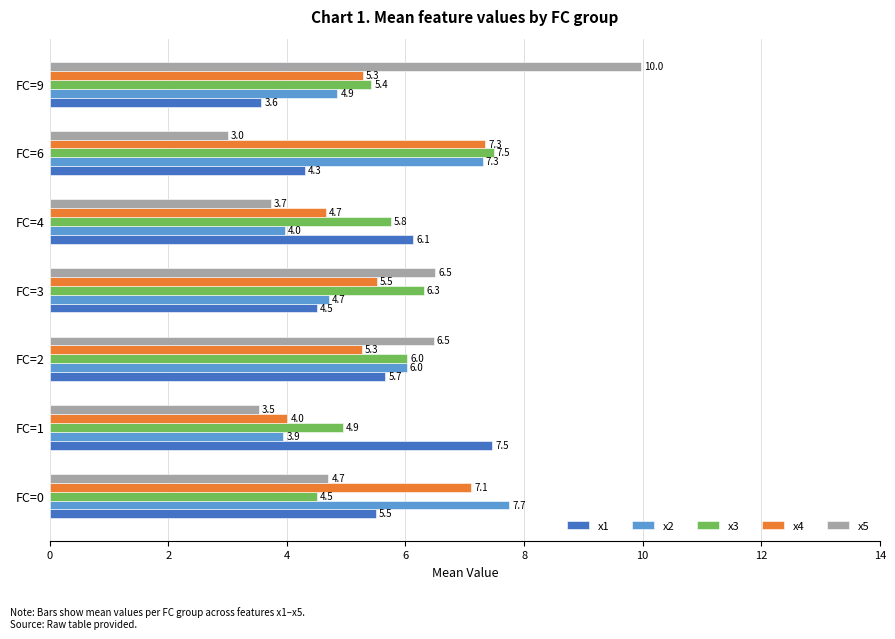

The x5 series shows 4.7 at FC=0. True or false?

True